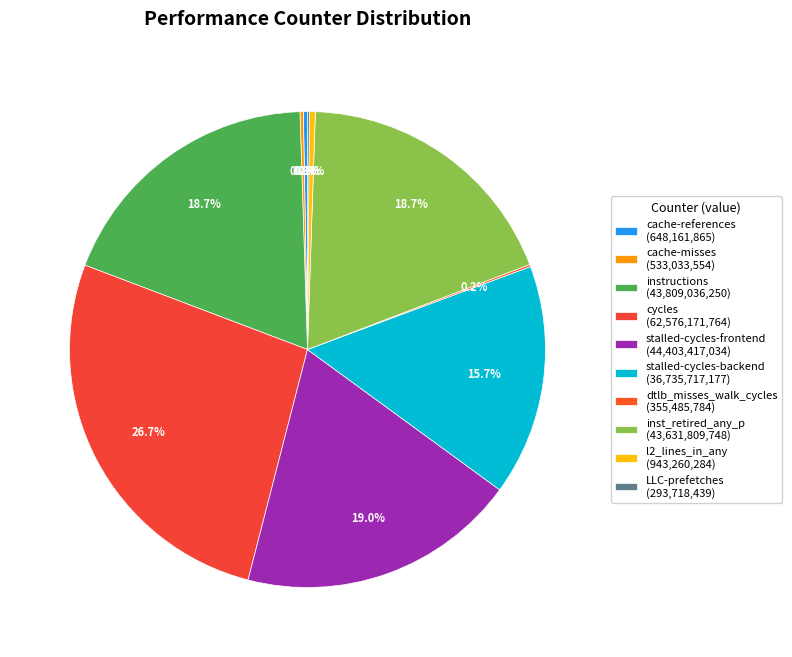

What is the largest slice in the pie chart?

cycles